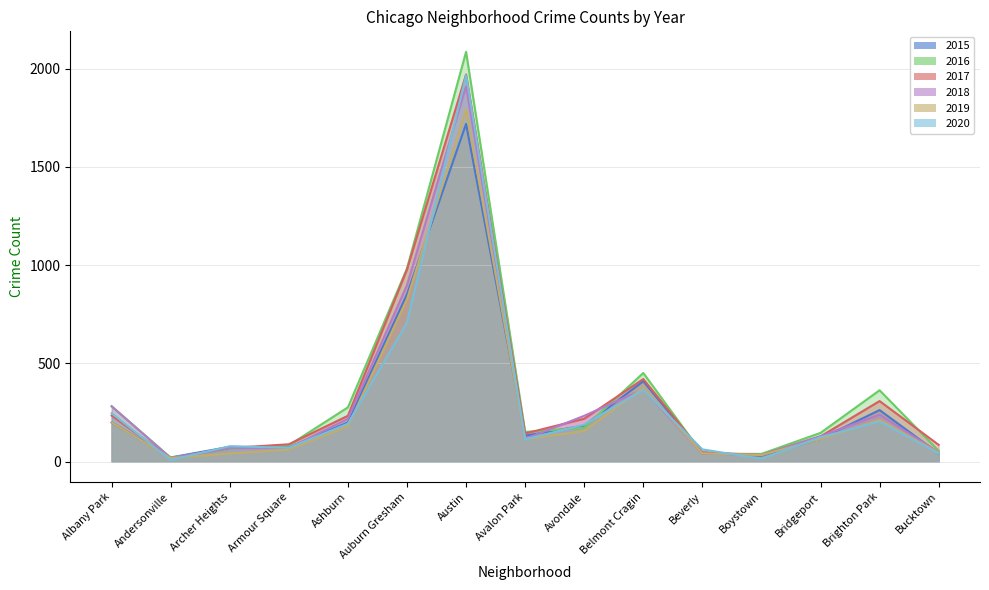

At which label does 2018 reach its peak?

Austin